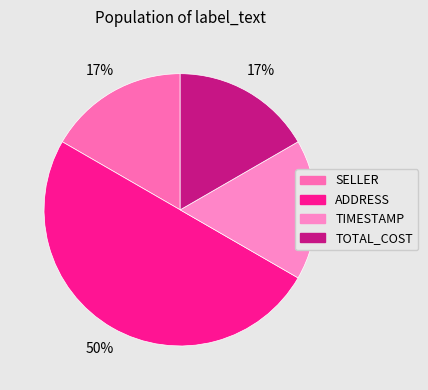

How many slices are in this pie chart?

4